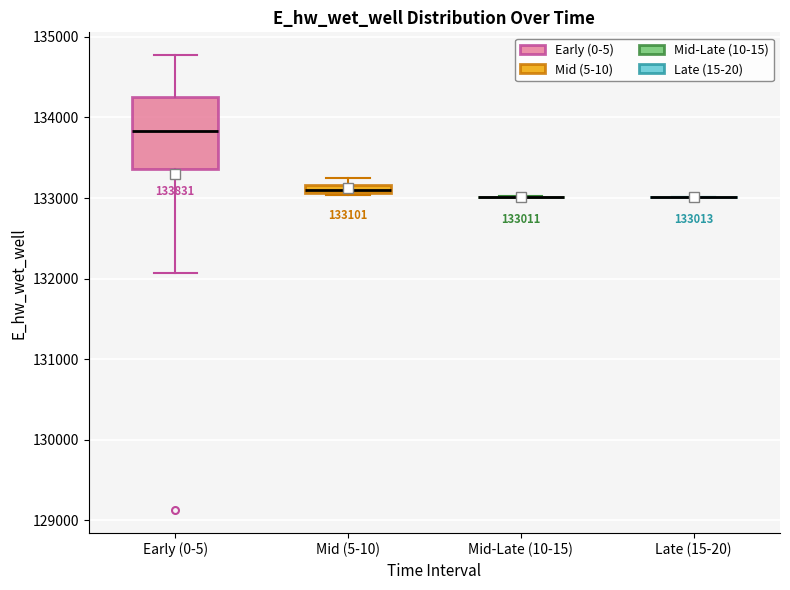

Comparing the boxes themselves (not the whiskers), which one is the tallest?

Early (0-5)